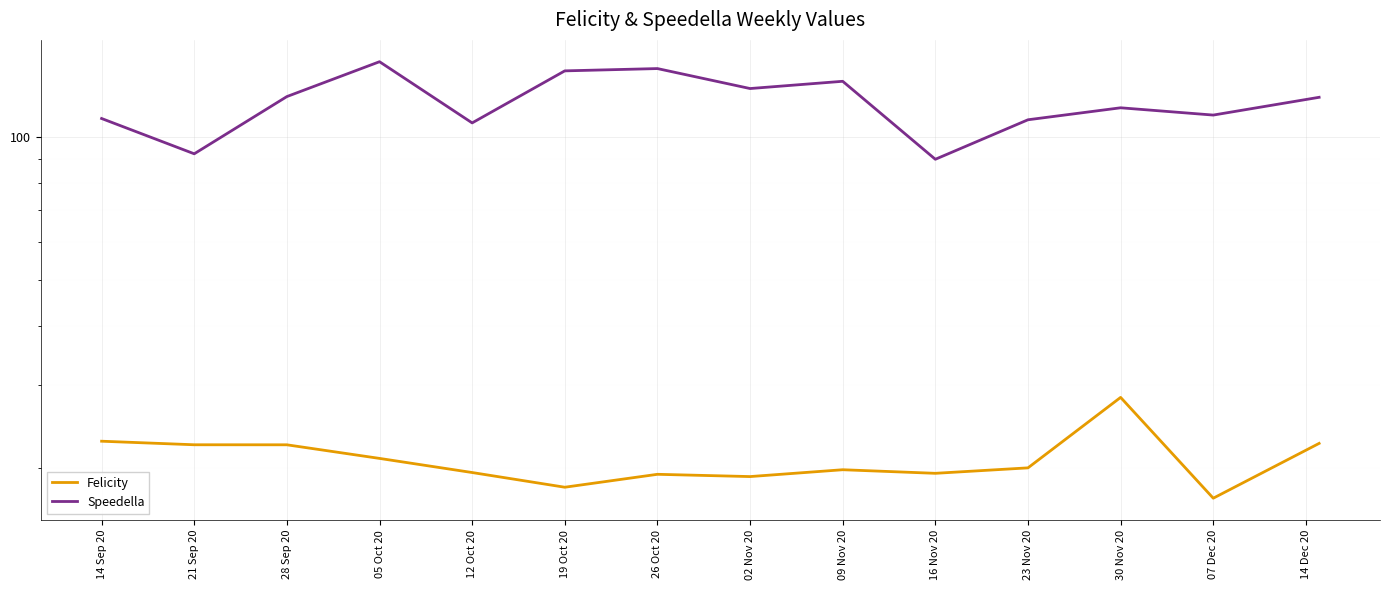

At which label does Speedella first exceed 121?

28 Sep 20